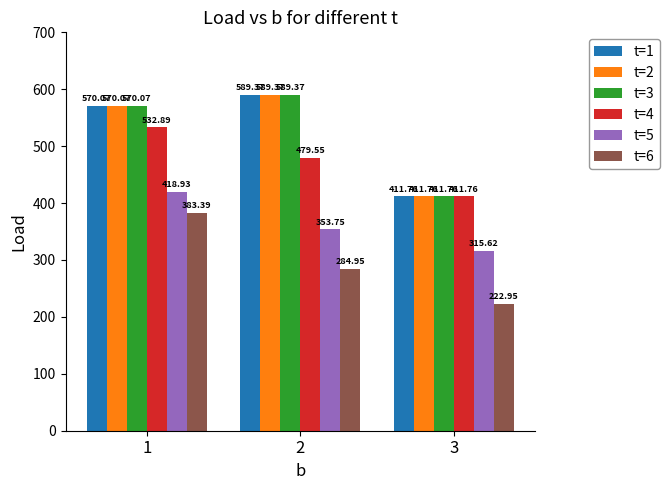

What is the difference between the highest and lowest values at 1?

186.7